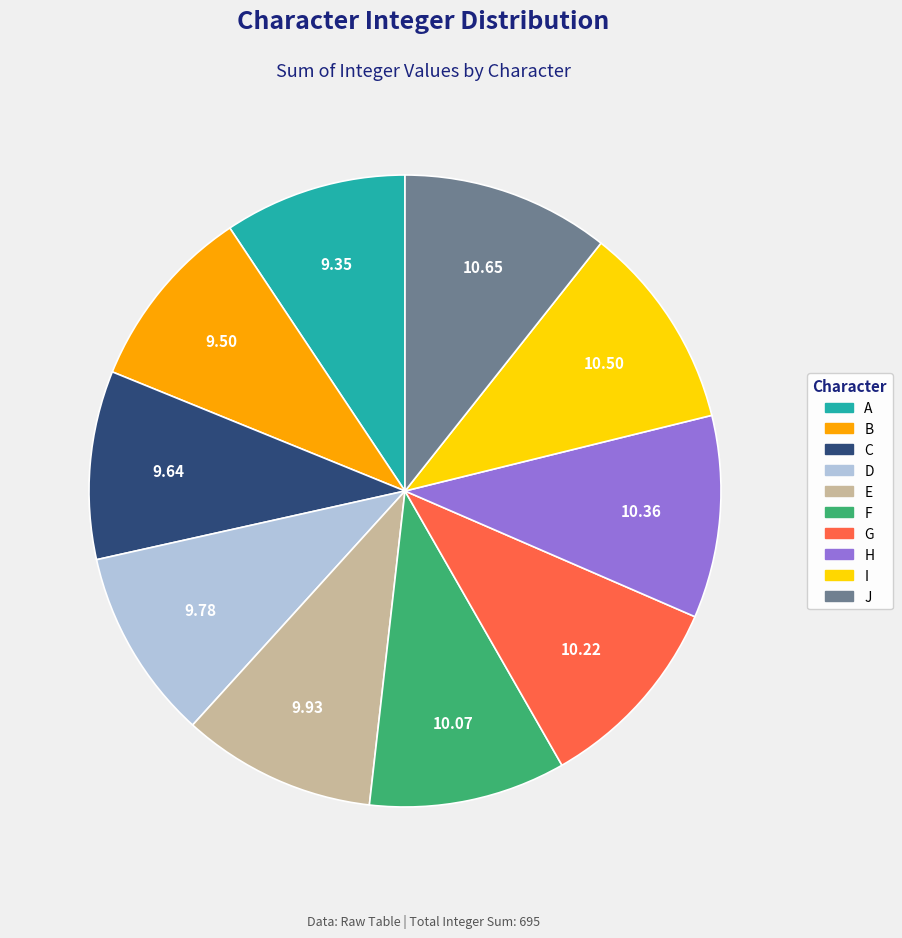

Is B the majority of the pie?

No